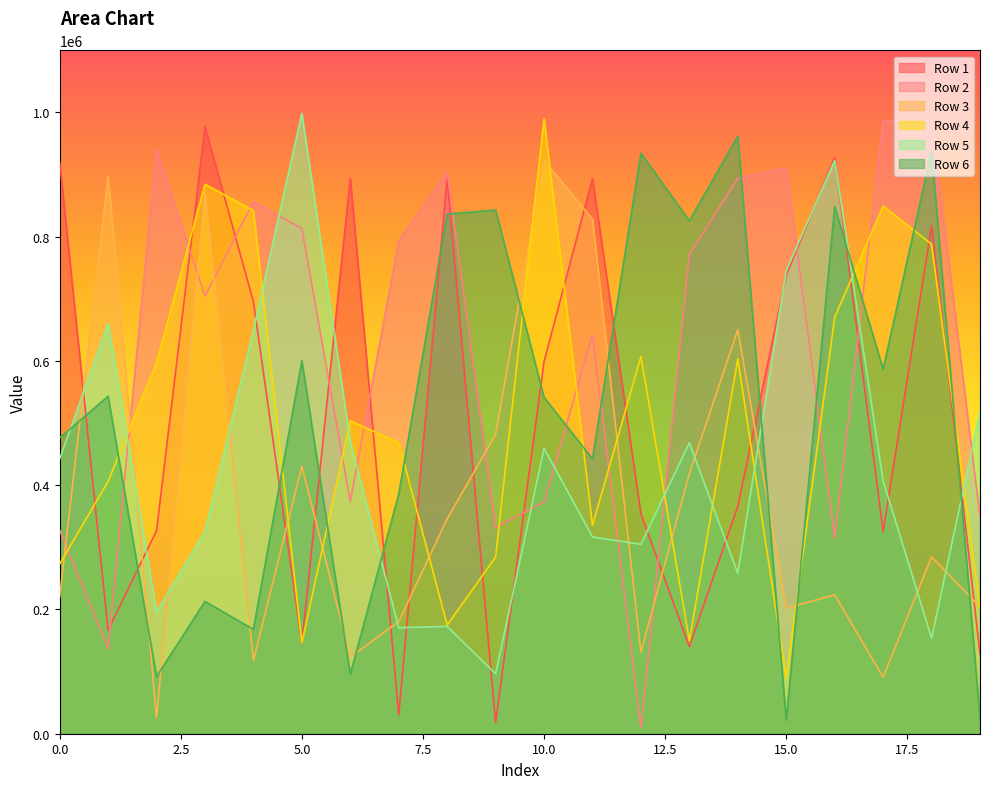

What are all the series names shown in the legend?

Row 1, Row 2, Row 3, Row 4, Row 5, Row 6